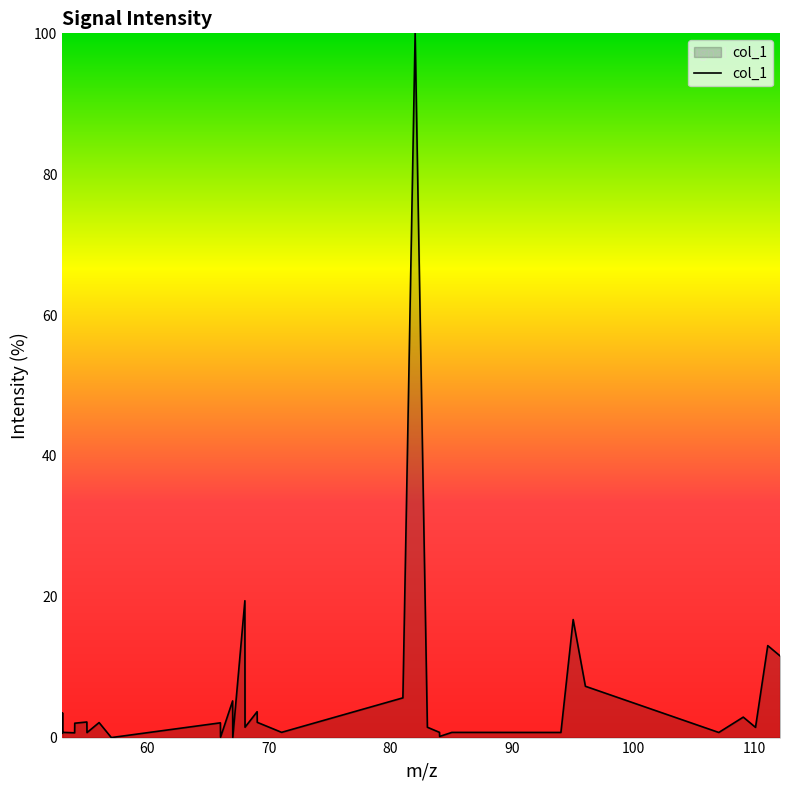

How many lines are shown in the chart?

1